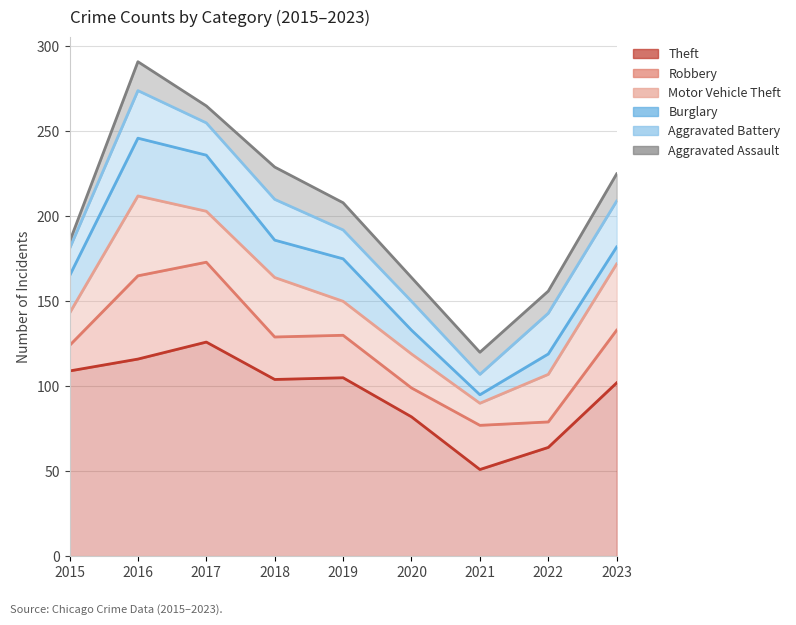

How many interior local peaks does the Motor Vehicle Theft series have?

2